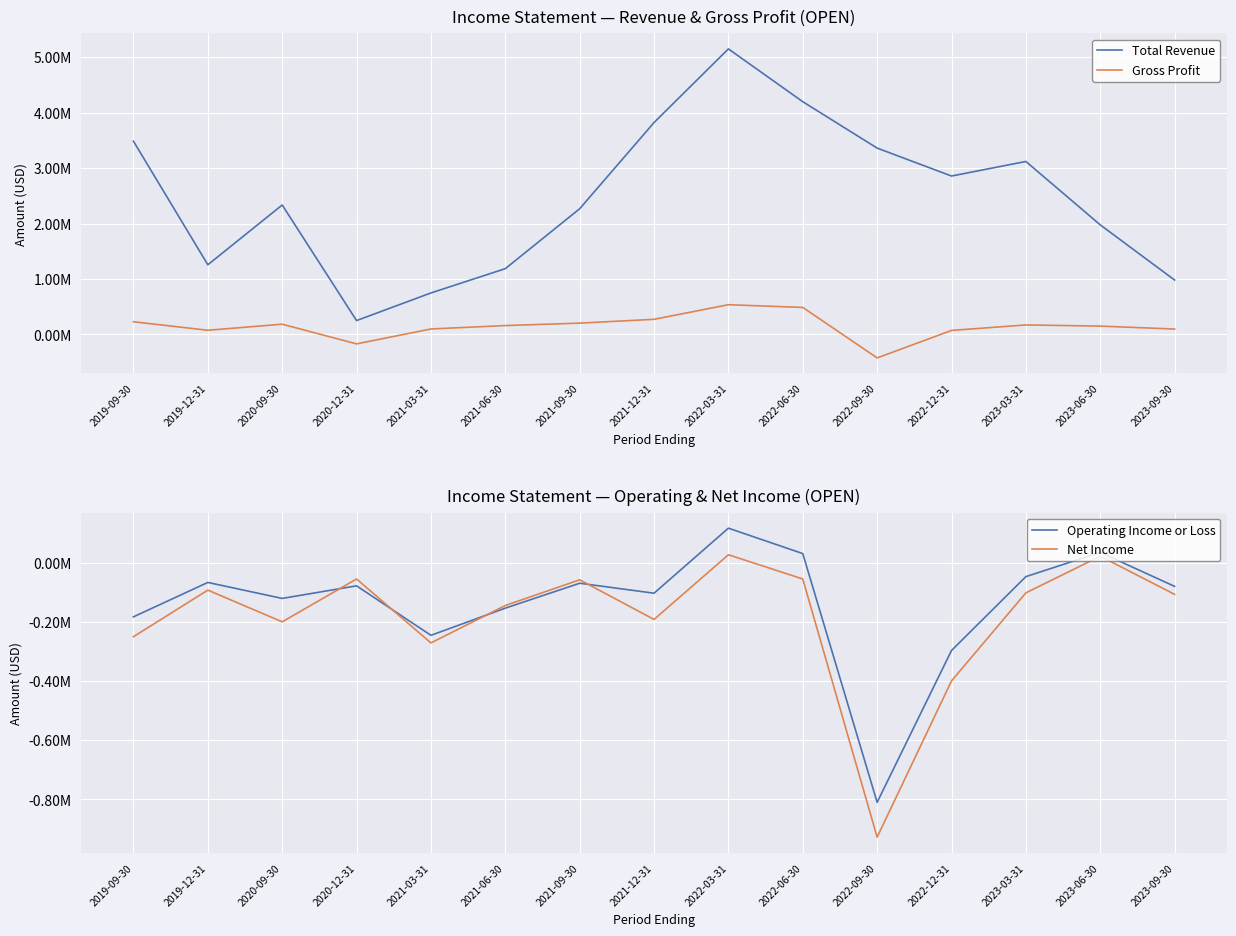

What are all the series names shown in the legend?

Total Revenue, Gross Profit, Operating Income or Loss, Net Income